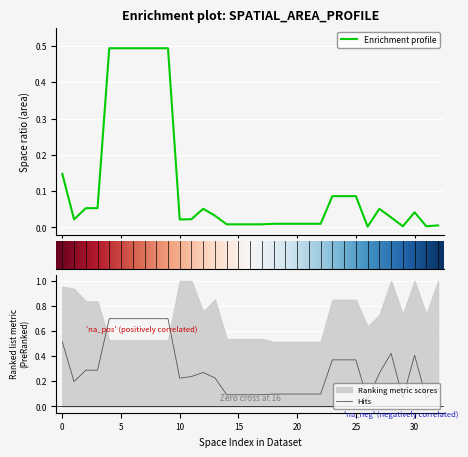

In 공간크기(세로비율), how many points are lower than both neighbors (excluding endpoints)?

5